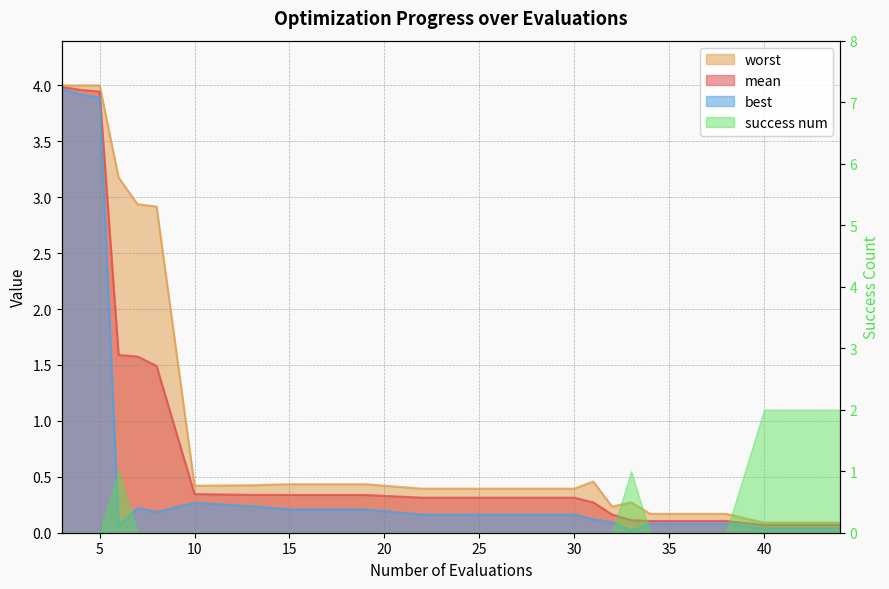

True or false: mean has a value of 2.6 at 6.

False